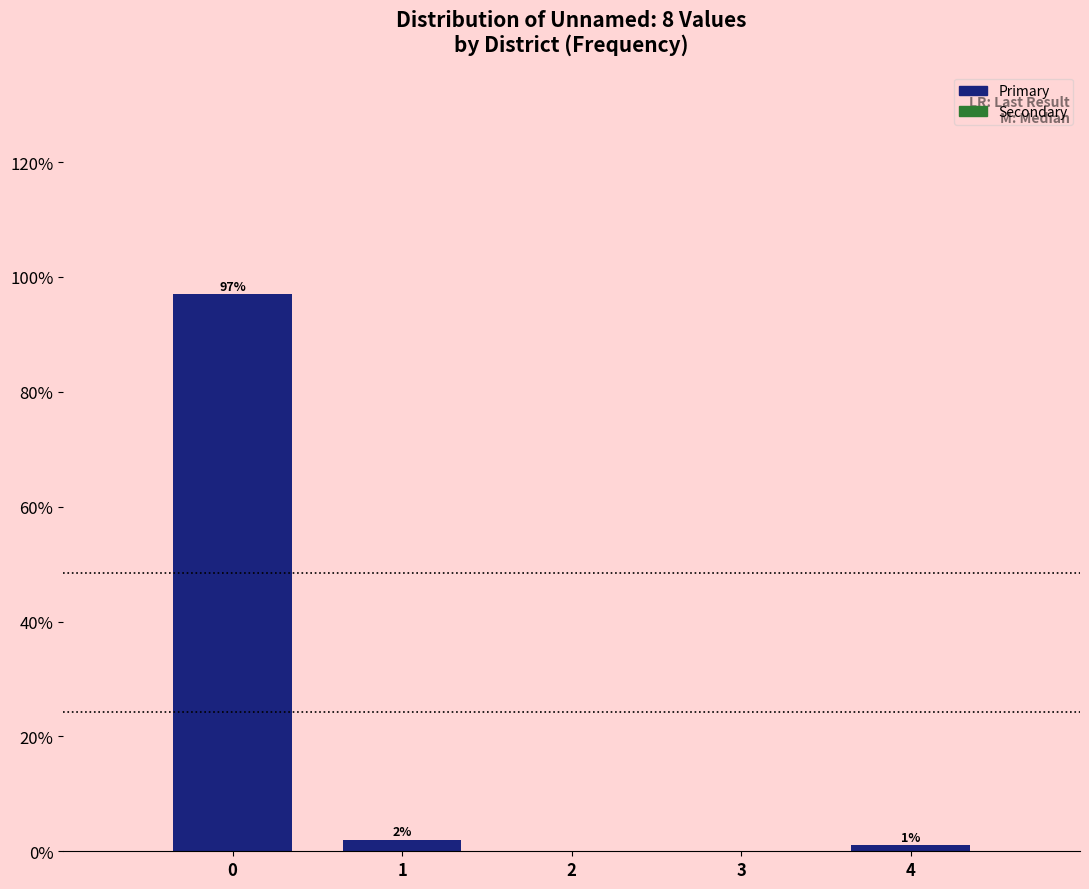

What is the sum of all values?

100.0